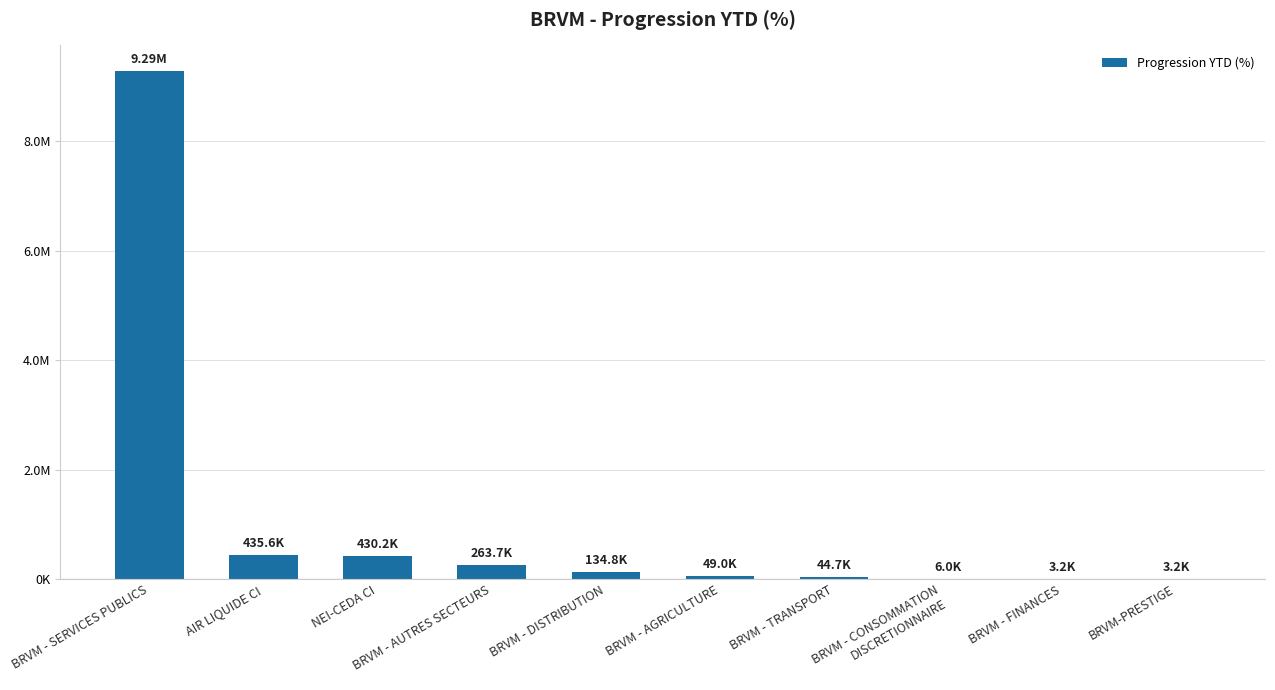

What is the change in value from BRVM - DISTRIBUTION to BRVM - FINANCES?

-131609.4